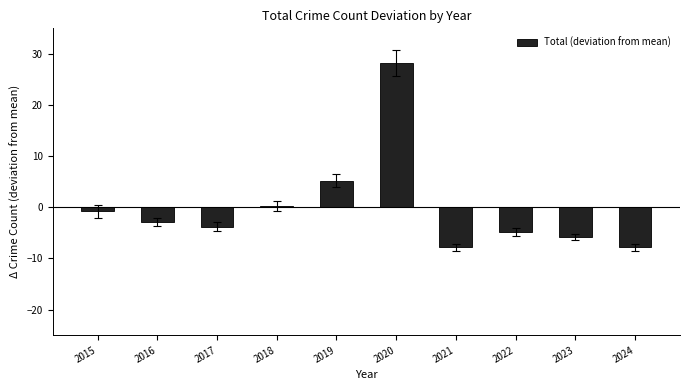

What is the value of the 7th bar from the left?

-7.8